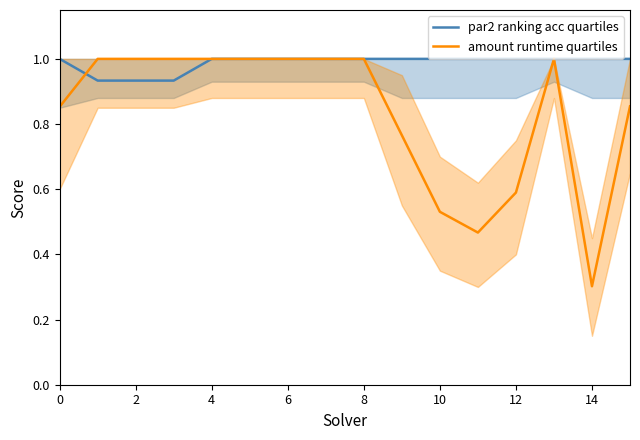

List the series in order of their overall mean, lowest first.

amount runtime quartiles, par2 ranking acc quartiles